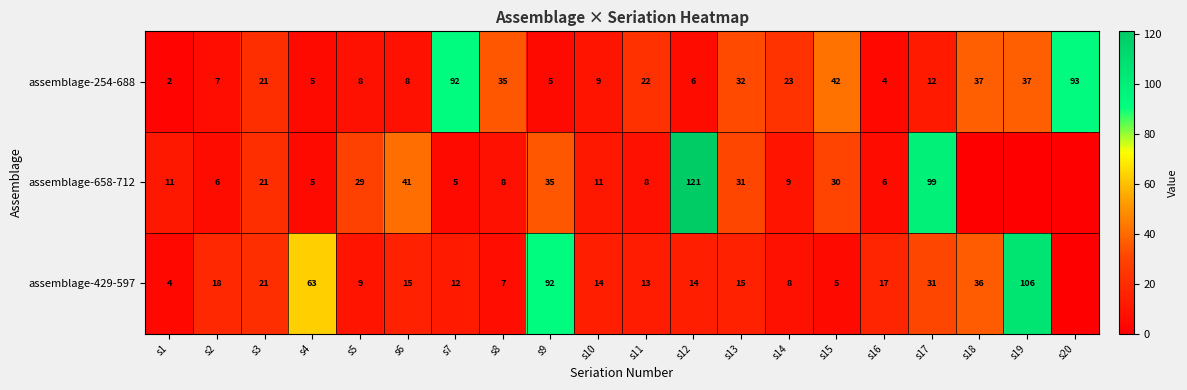

What is the approximate value of assemblage-254-688 at s17, to the nearest 5?

10